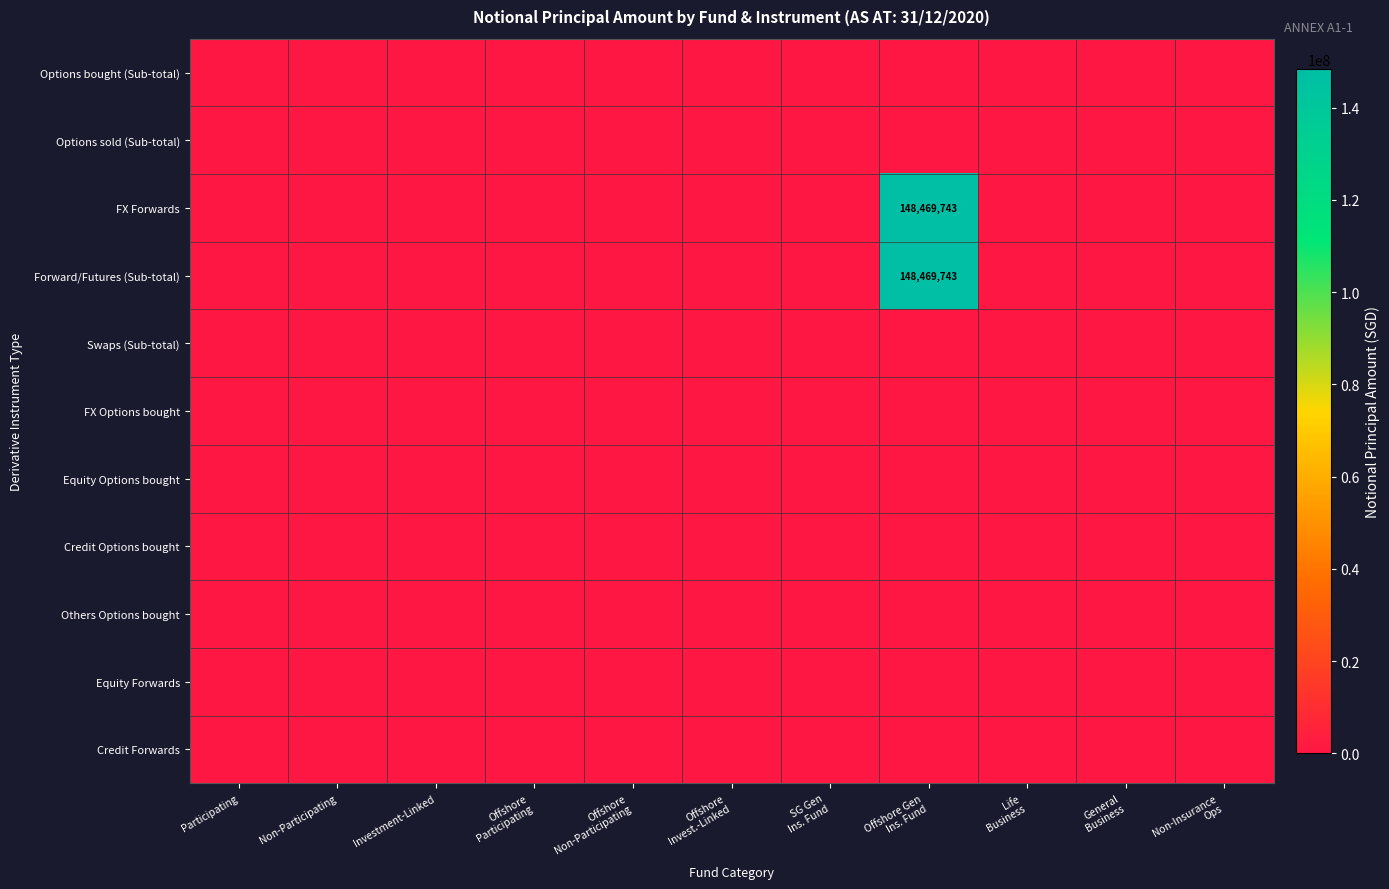

List the labels in order of Forward/Futures (Sub-total) value, largest first.

Offshore Gen Ins. Fund, Participating, Non-Participating, Investment-Linked, Offshore Participating, Offshore Non-Participating, Offshore Invest.-Linked, SG Gen Ins. Fund, Life Business, General Business, Non-Insurance Ops